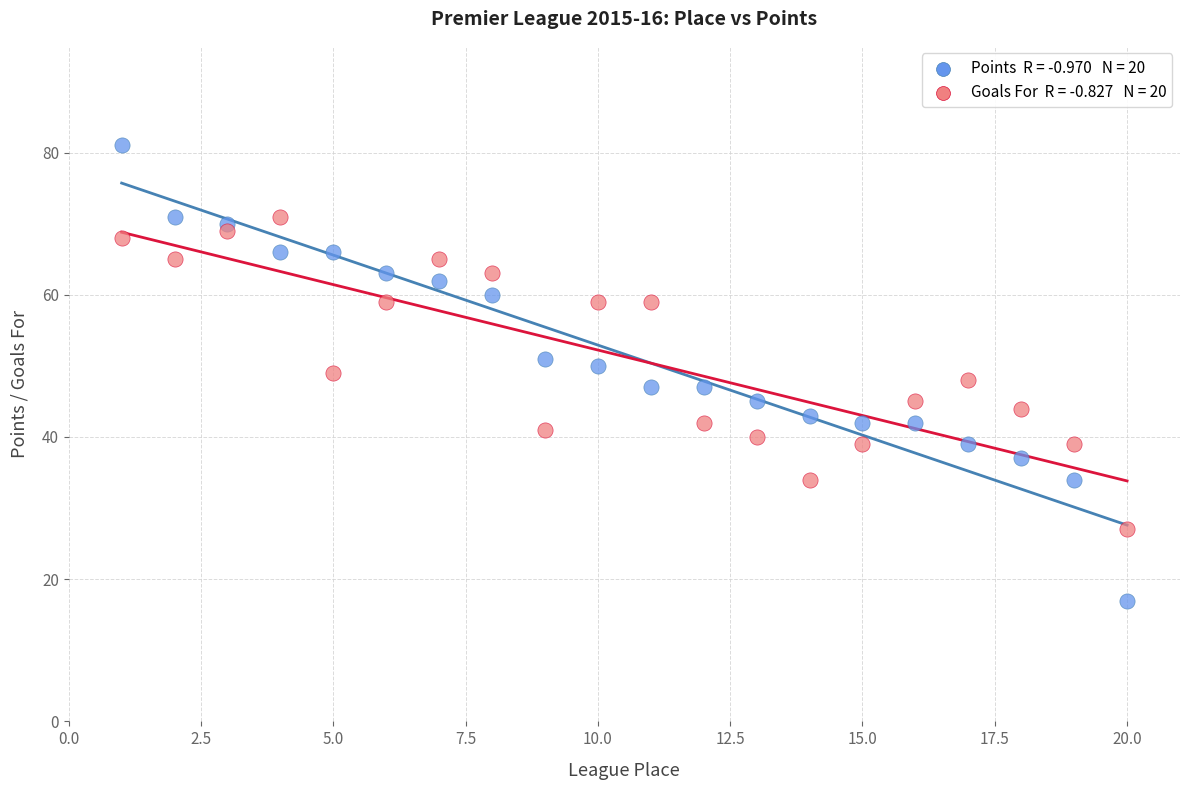

Across all data points, what is the range of X values (max minus min)?

19